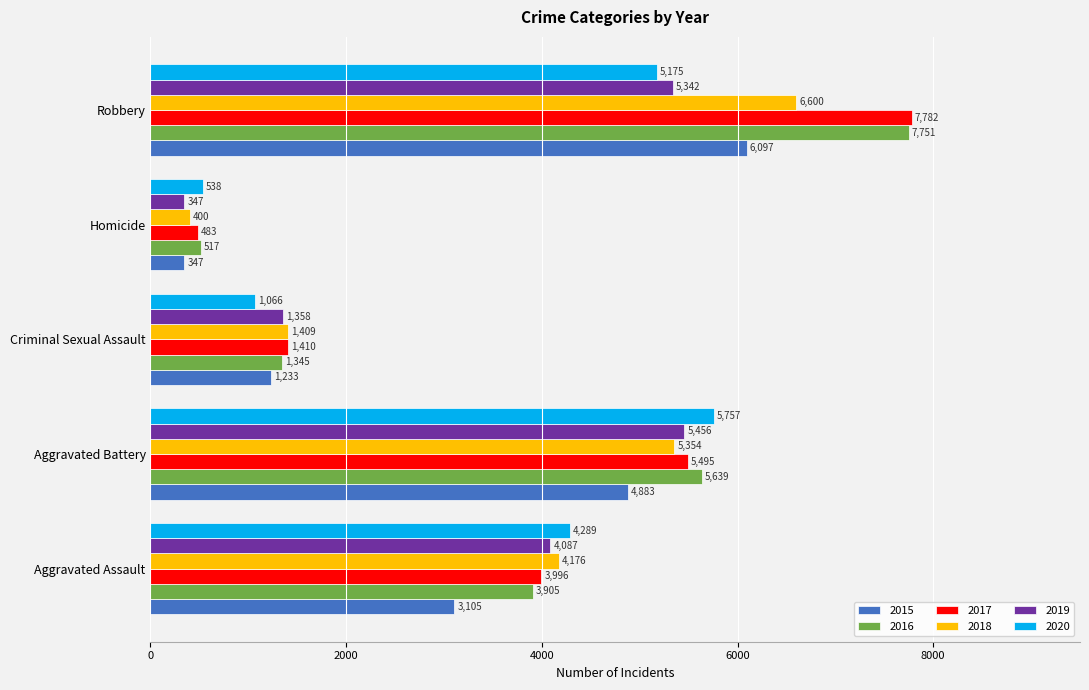

At which label is 2015 closest to 3222?

Aggravated Assault